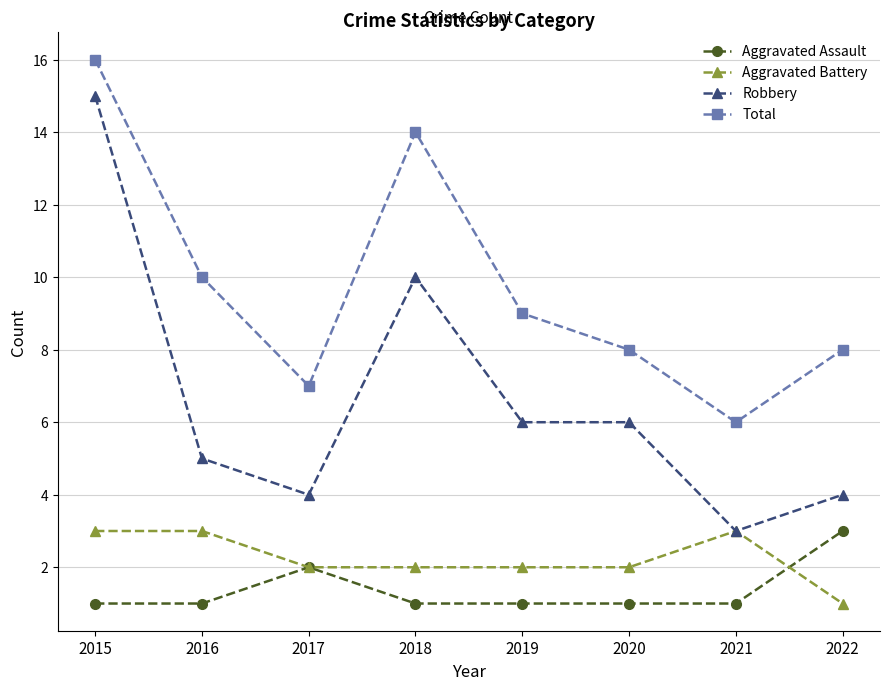

Read the Aggravated Battery value at 2018.

2